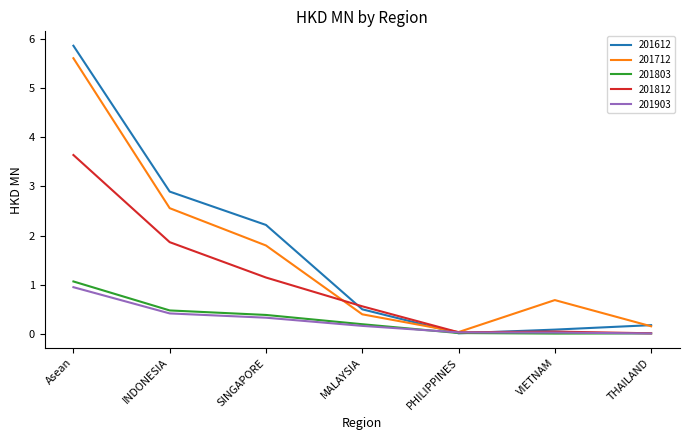

Where is the first local maximum for 201812?

VIETNAM